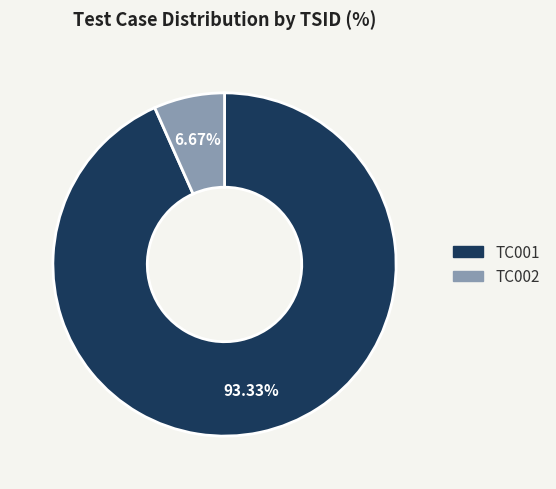

To the nearest percent, what is the difference between the TC001 and TC002 slice percentages?

87%